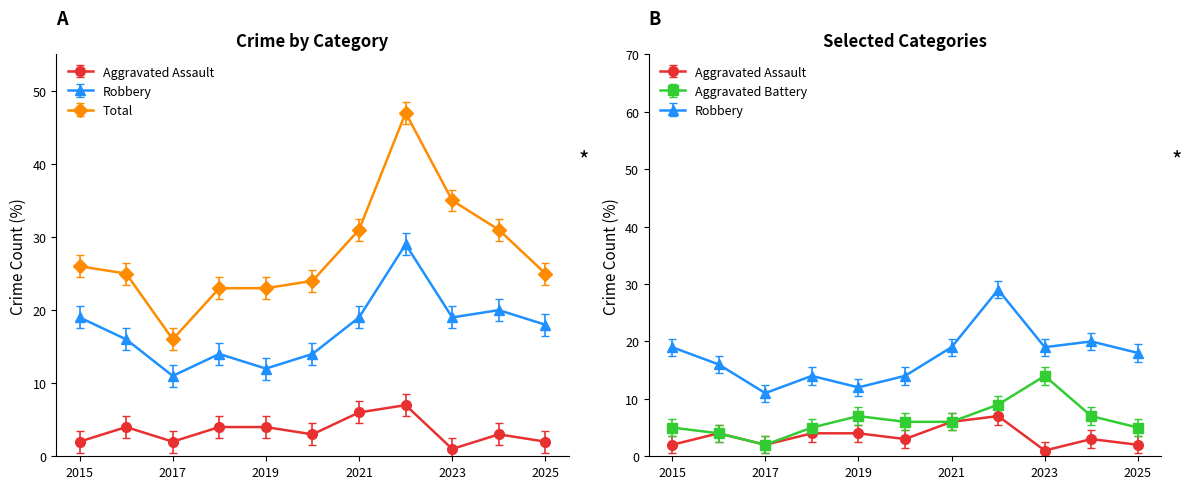

Reading right to left, extract all data points from this chart.

Aggravated Assault: 2025=2	2024=3	2023=1	2022=7	2021=6	2020=3	2019=4	2018=4	2017=2	2016=4	2015=2
Aggravated Battery: 2025=5	2024=7	2023=14	2022=9	2021=6	2020=6	2019=7	2018=5	2017=2	2016=4	2015=5
Robbery: 2025=18	2024=20	2023=19	2022=29	2021=19	2020=14	2019=12	2018=14	2017=11	2016=16	2015=19
Total: 2025=25	2024=31	2023=35	2022=47	2021=31	2020=24	2019=23	2018=23	2017=16	2016=25	2015=26